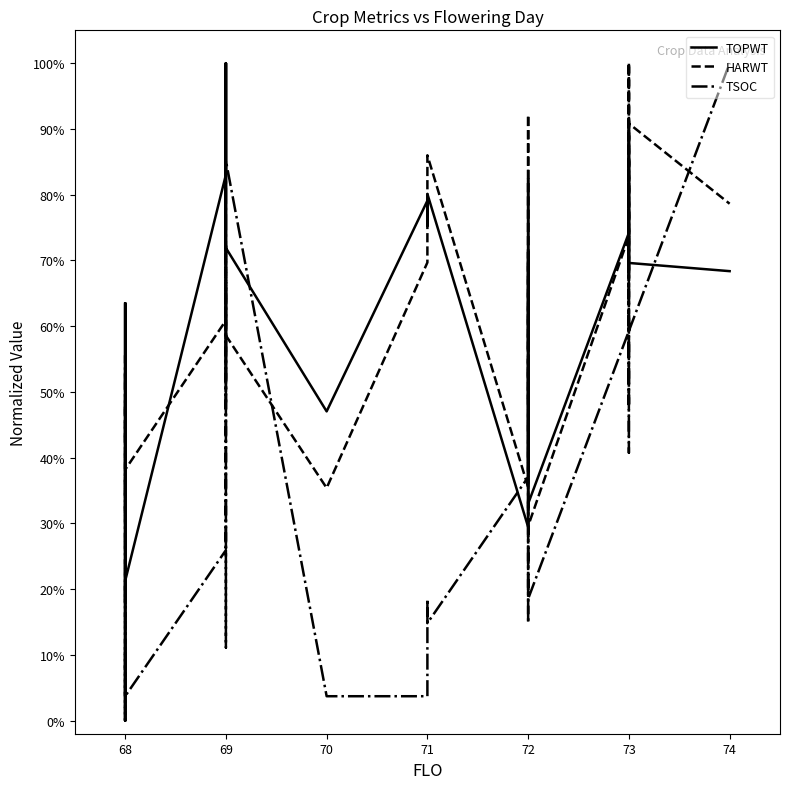

Reading left to right, extract all data points from this chart.

TOPWT: 0.6	0.2	0.4	0.6	0.6	0.3	0.1	0.0	0.2	0.8	1.0	0.5	1.0	0.7	0.5	0.8	0.8	0.8	0.3	0.6	0.7	0.6	0.8	0.4	0.6	0.3	0.7	0.7	0.7	0.7	0.9	0.7	0.7	0.7	0.7	0.7
HARWT: 0.4	0.3	0.5	0.4	0.5	0.3	0.3	0.0	0.4	0.6	0.7	0.5	0.7	0.6	0.4	0.7	0.8	0.9	0.4	0.5	0.7	0.7	0.9	0.5	0.7	0.3	0.7	1.0	0.9	0.7	0.9	1.0	0.7	0.9	0.8	0.8
TSOC: 0.2	0.0	0.1	0.3	0.6	0.4	0.0	0.1	0.0	0.3	0.1	0.7	0.3	0.9	0.0	0.0	0.2	0.1	0.4	0.5	0.6	0.3	0.3	0.1	0.3	0.2	0.6	0.9	0.5	0.6	0.7	0.9	0.4	0.6	1.0	1.0